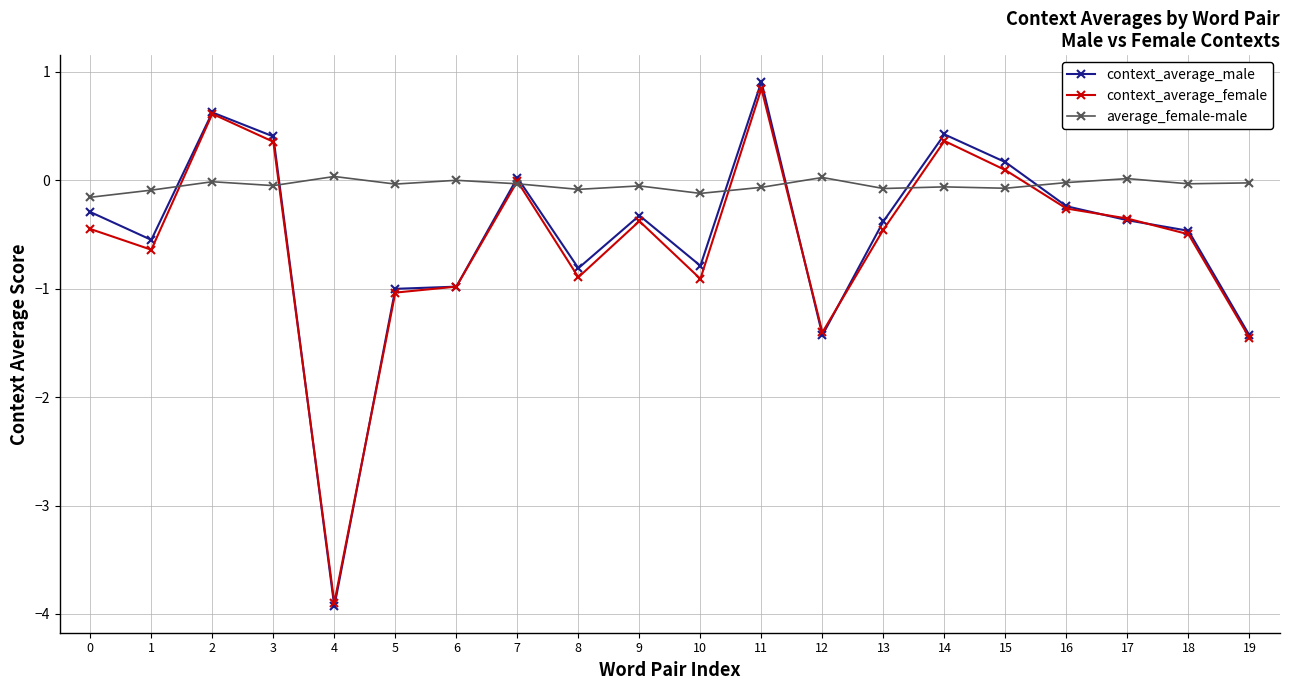

At which category is the sum across all series the highest?

11